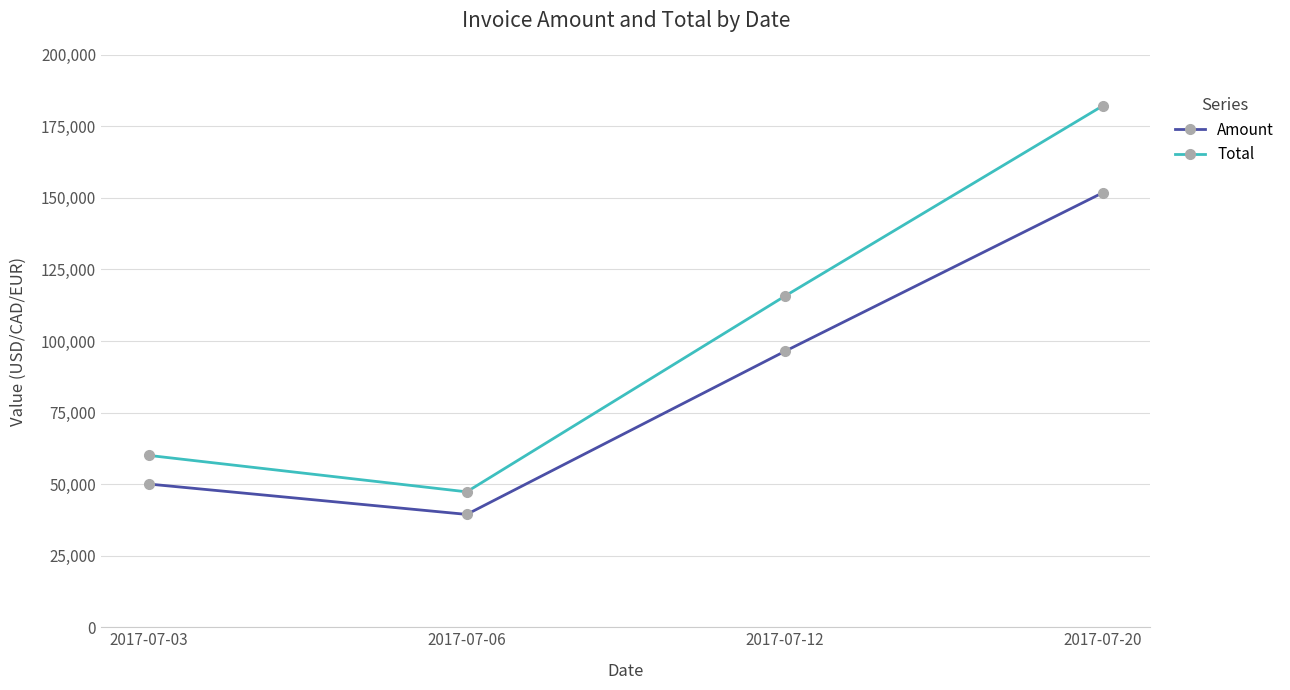

At how many categories does at least one series exceed 65709?

2